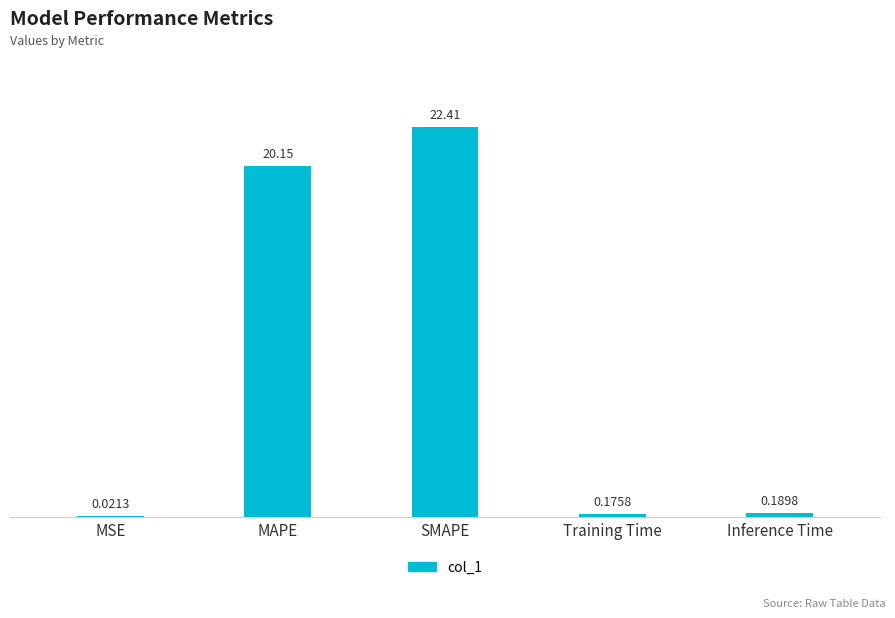

Are the bars grouped side by side (vs. stacked)?

No